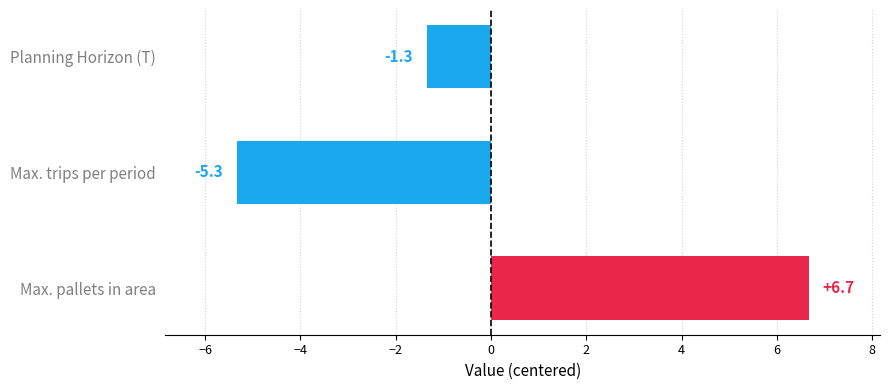

Reading bottom to top, what are all the values shown in this chart?

Max. pallets in area=6.7	Max. trips per period=-5.3	Planning Horizon (T)=-1.3